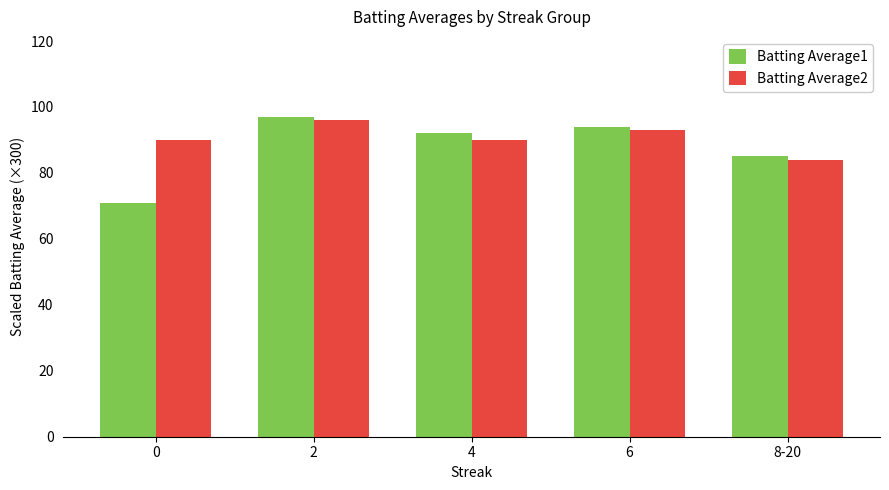

At how many categories does at least one series exceed 76?

5